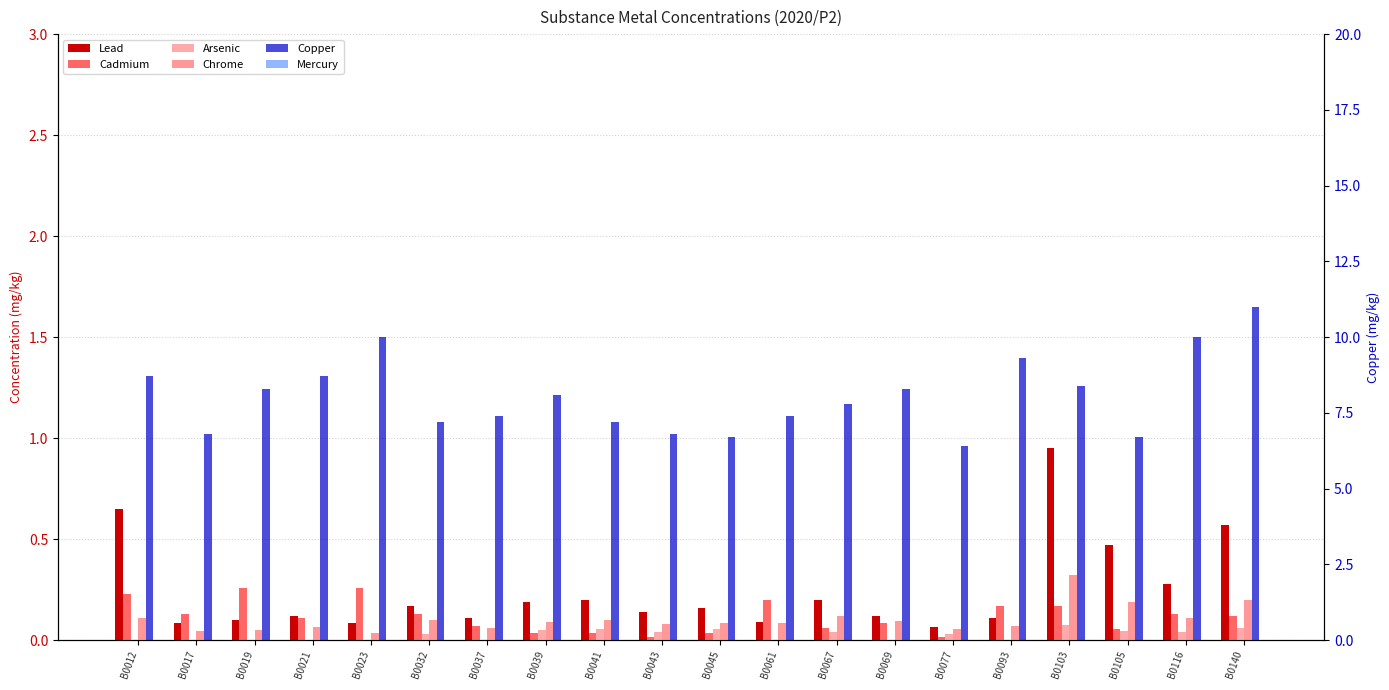

What is the total value across all series at B0019?

8.7